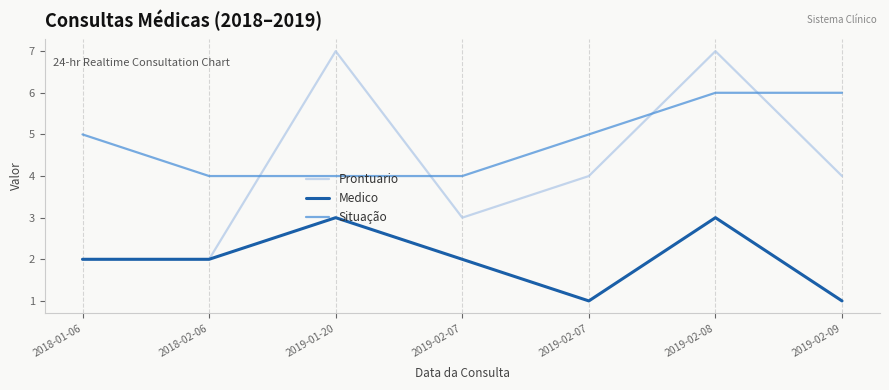

List the labels in order of Situação value, largest first.

2019-02-08, 2019-02-09, 2018-01-06, 2019-02-07, 2018-02-06, 2019-01-20, 2019-02-07